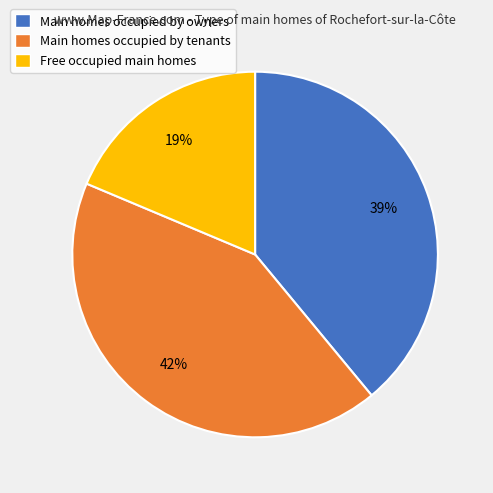

How many segments does this pie chart have?

3